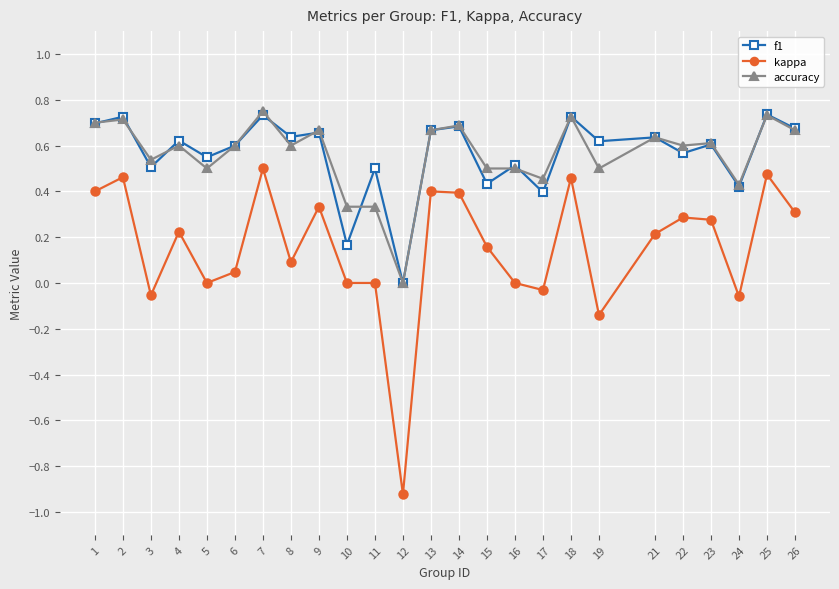

At which label is accuracy closest to 0?

12